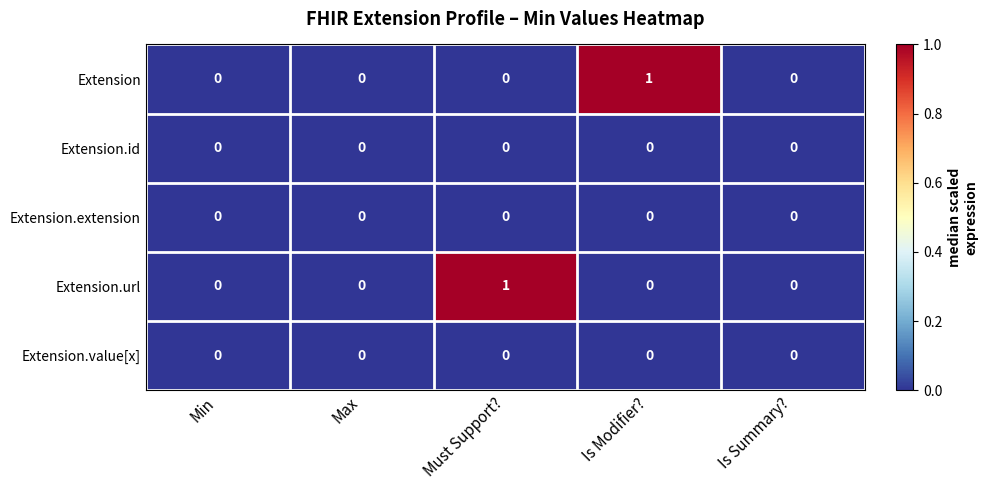

Is the value of Extension.id at Max greater than the value of Extension at Is Modifier??

No